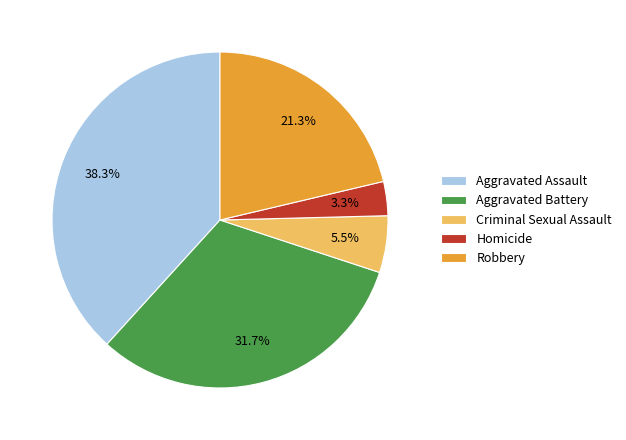

Rank the categories by value from highest to lowest.

Aggravated Assault, Aggravated Battery, Robbery, Criminal Sexual Assault, Homicide